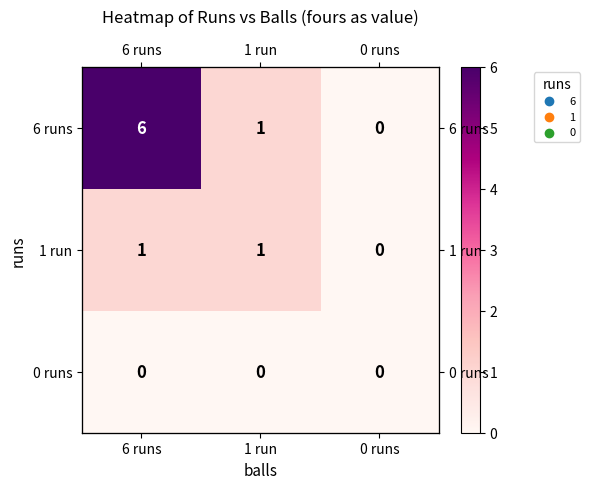

At which label is 6 runs closest to 3?

1 run